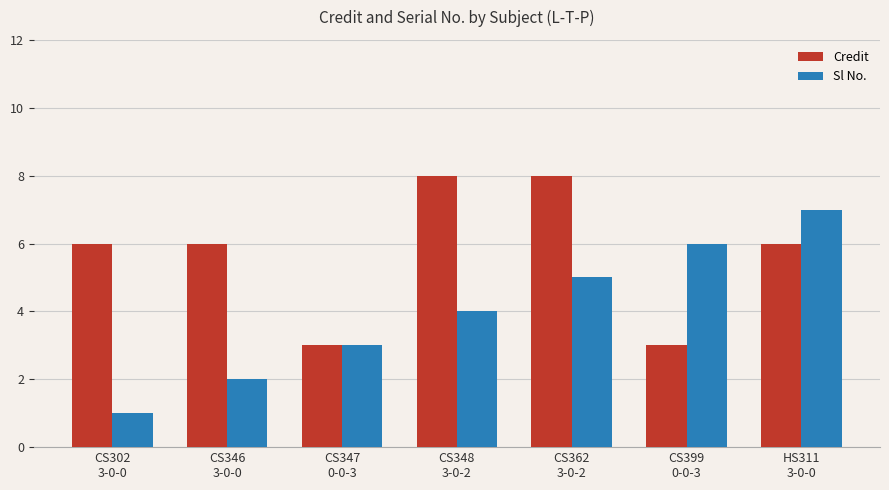

What is the label of the 2nd bar from the left?

CS346
3-0-0